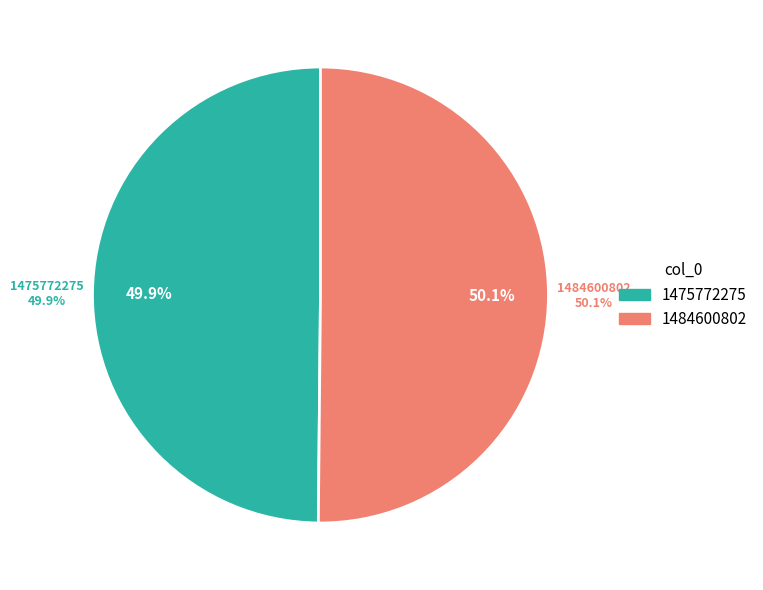

Is the sum of 1475772275 and 1484600802 greater than half?

Yes